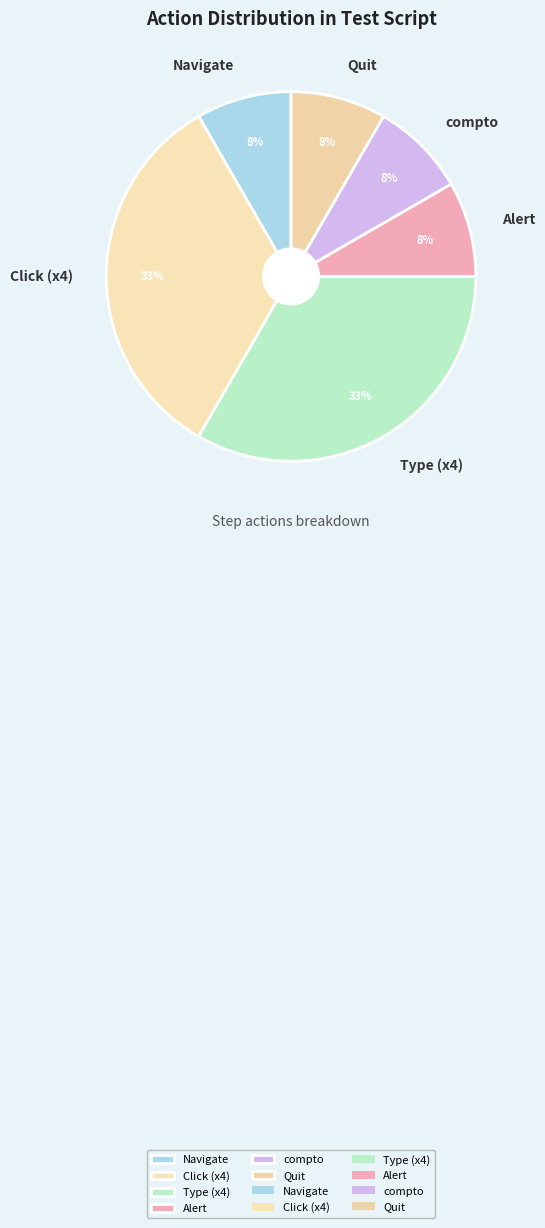

Combined, do Navigate and Quit account for over 50%?

No